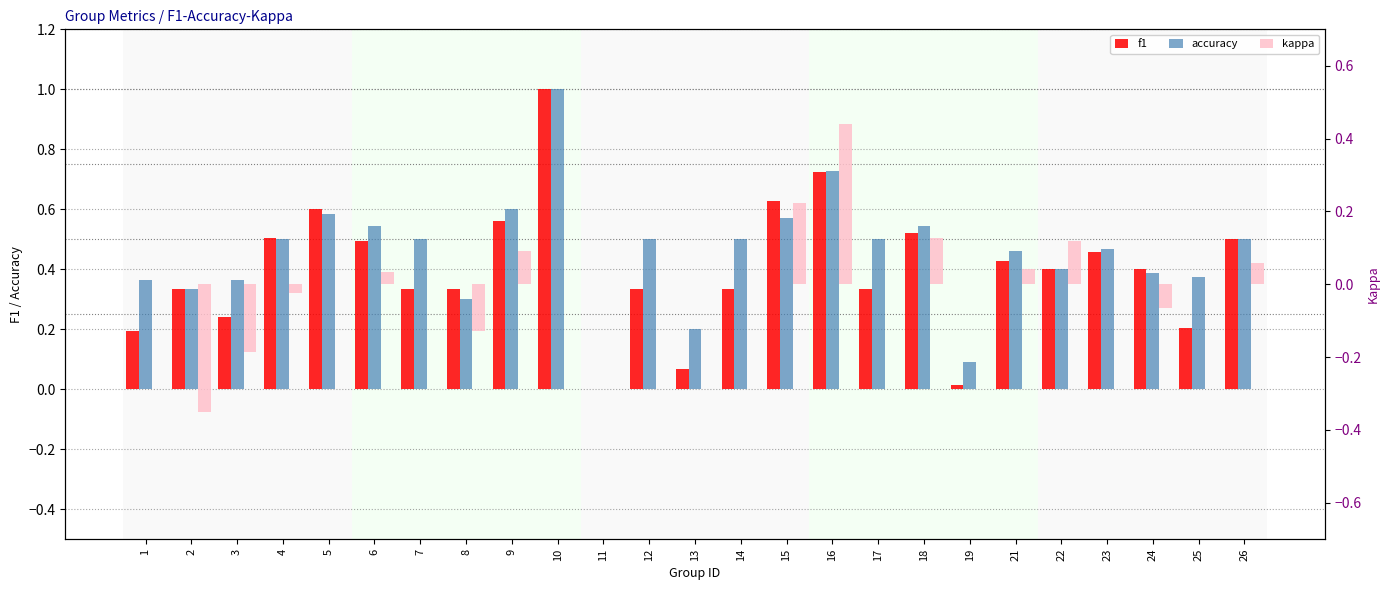

Which series has the largest total across all categories?

accuracy